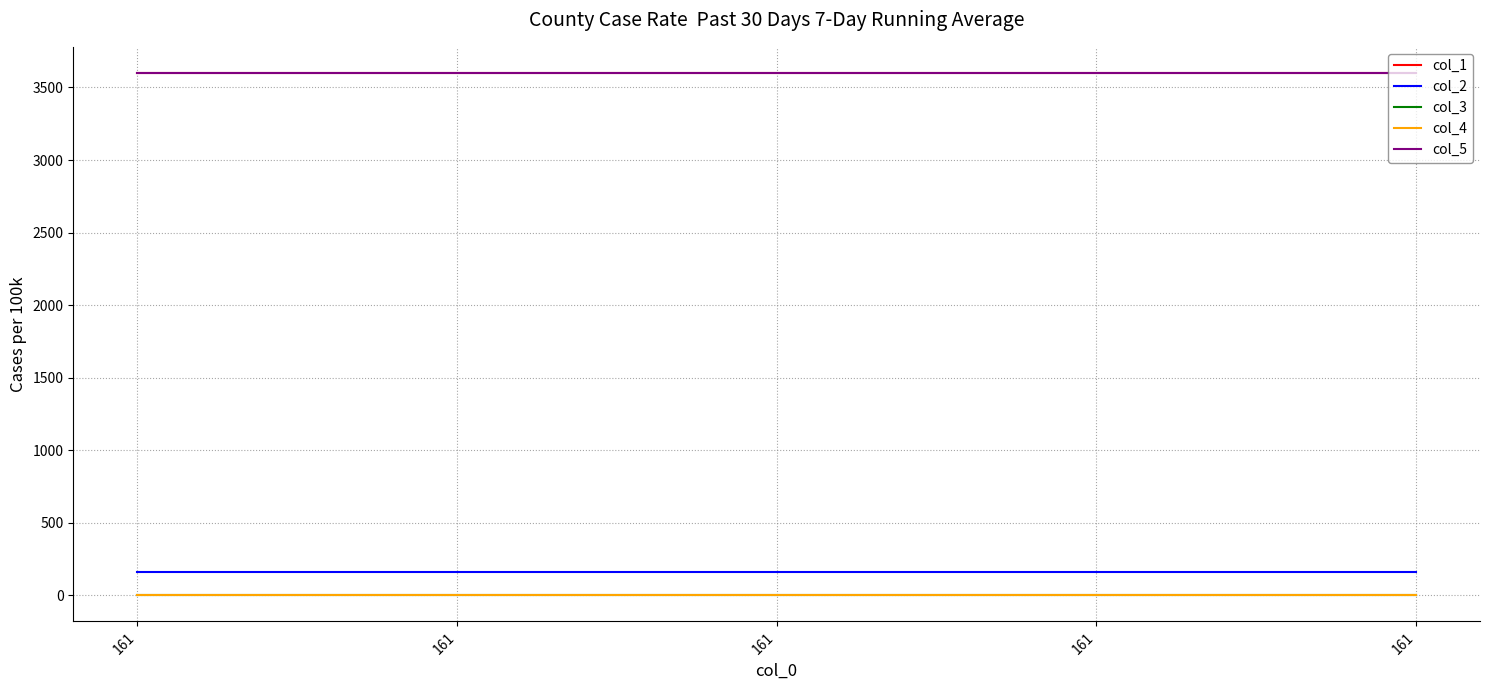

What is the sum of all col_1 values?

18000.0